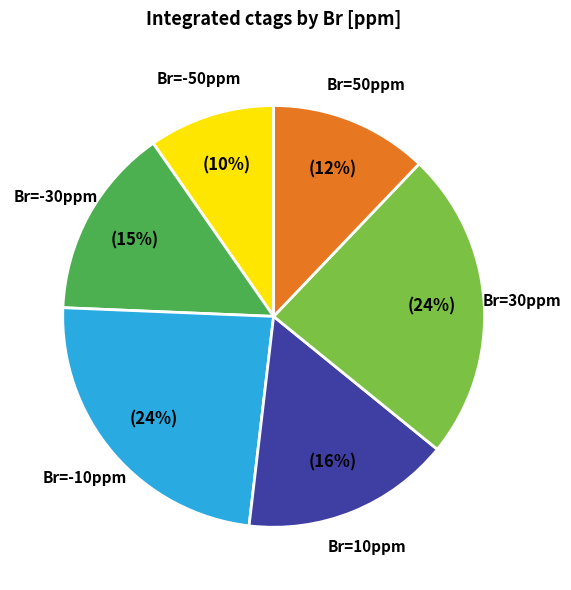

Is there any slice that represents more than half of the pie?

No